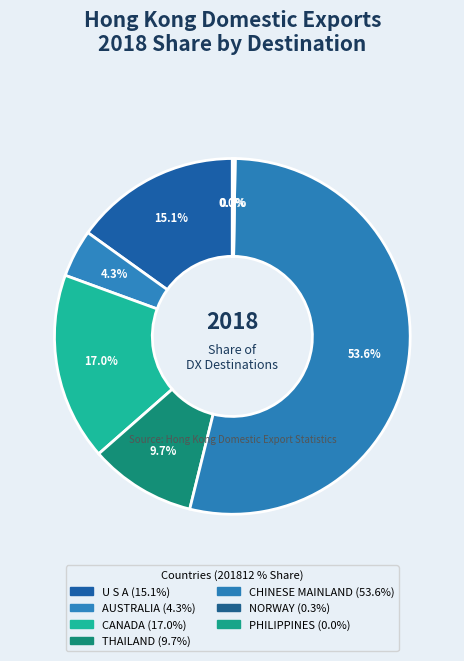

What percentage do U S A and CANADA together represent?

32.1%